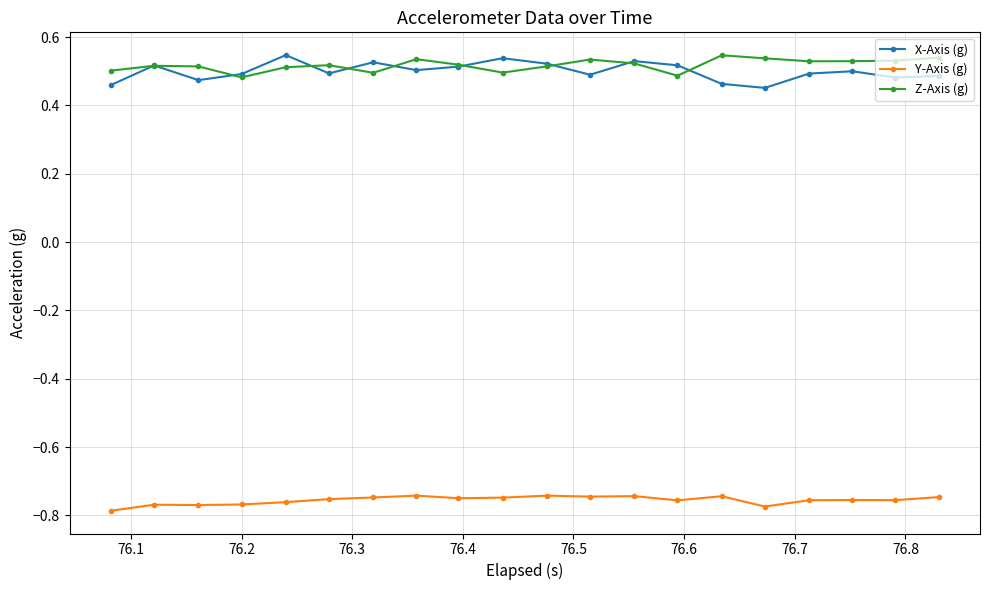

At how many categories does at least one series exceed 0?

20